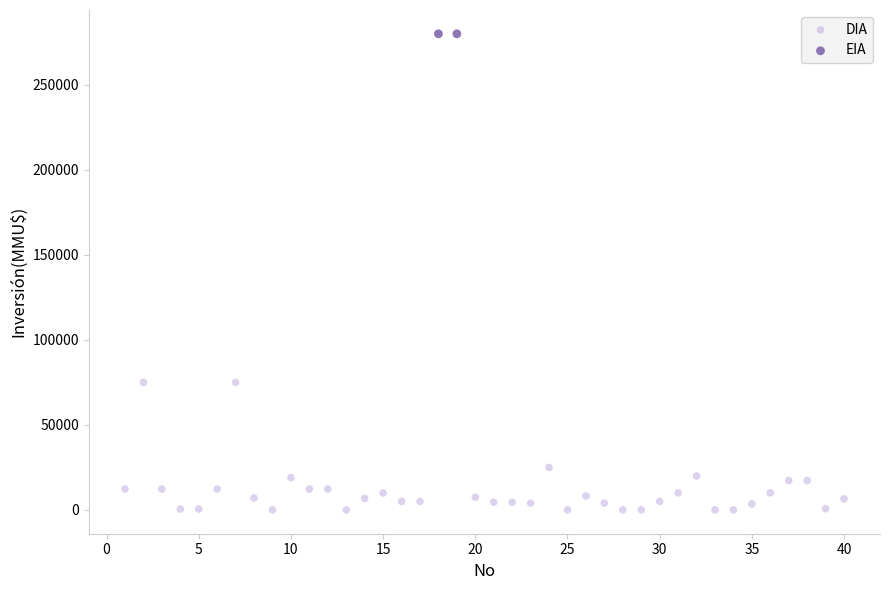

What are all the series names shown in the legend?

DIA, EIA